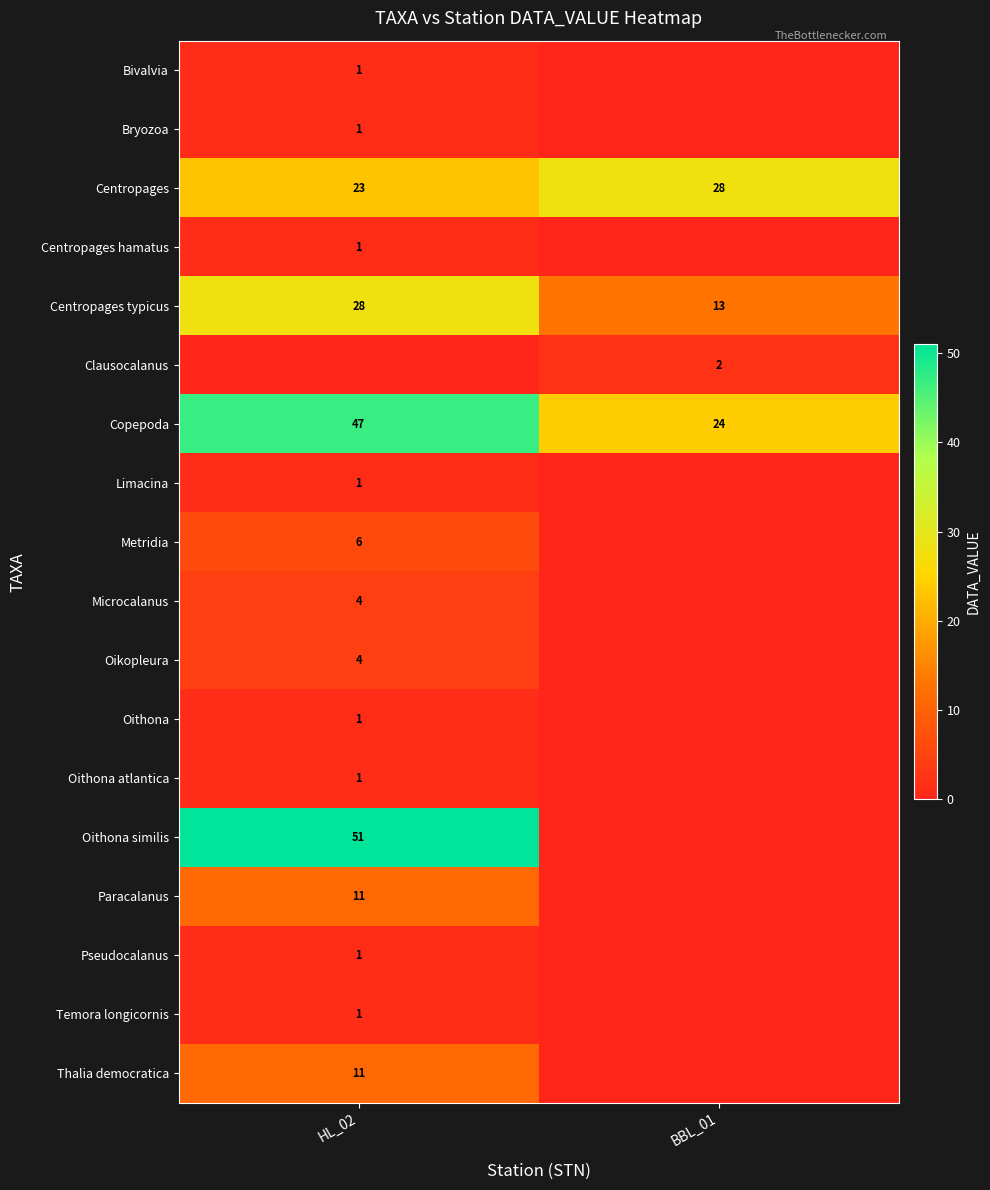

What is the sum of all Copepoda values?

71